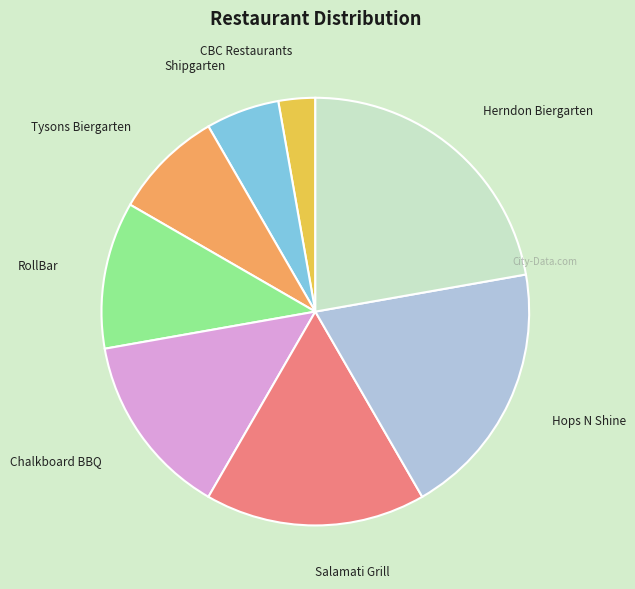

True or false: Salamati Grill accounts for 24% of the total.

False